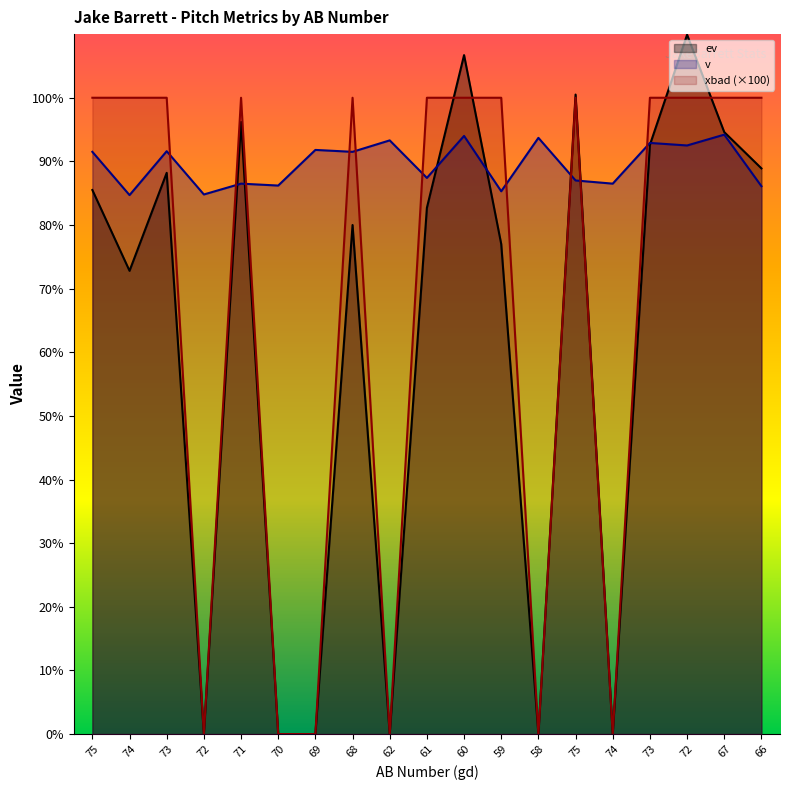

How many lines are shown in the chart?

3